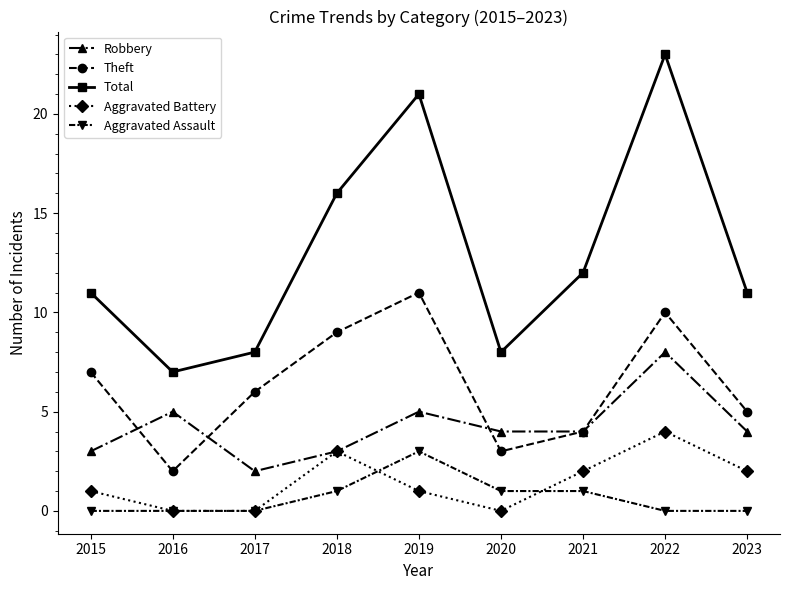

At which category does Theft reach its first local peak?

2019